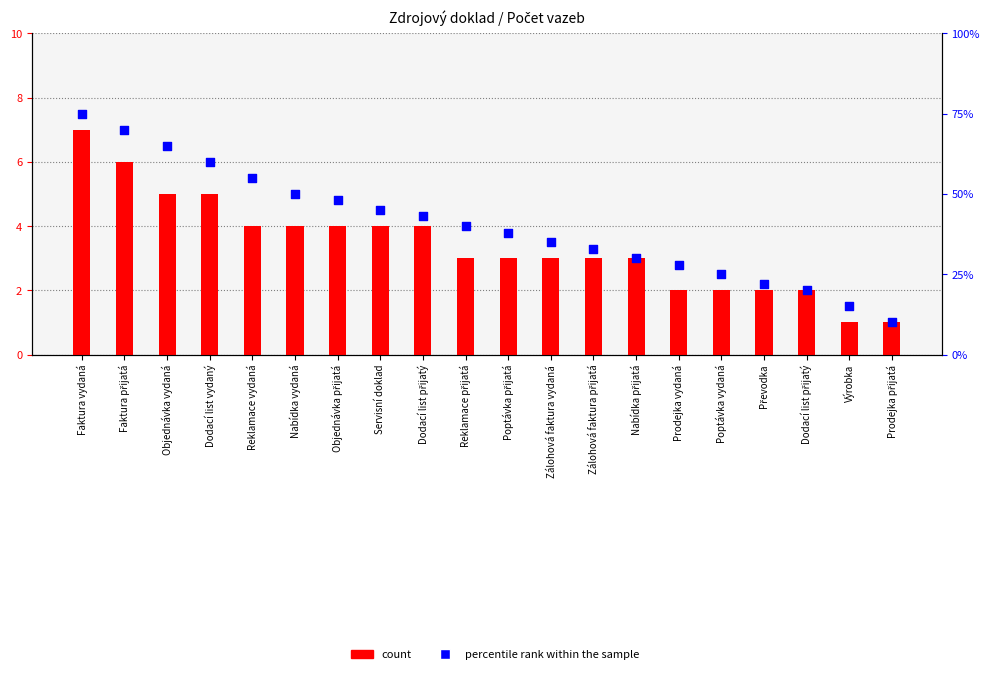

Which series has the largest total across all categories?

percentile rank within the sample